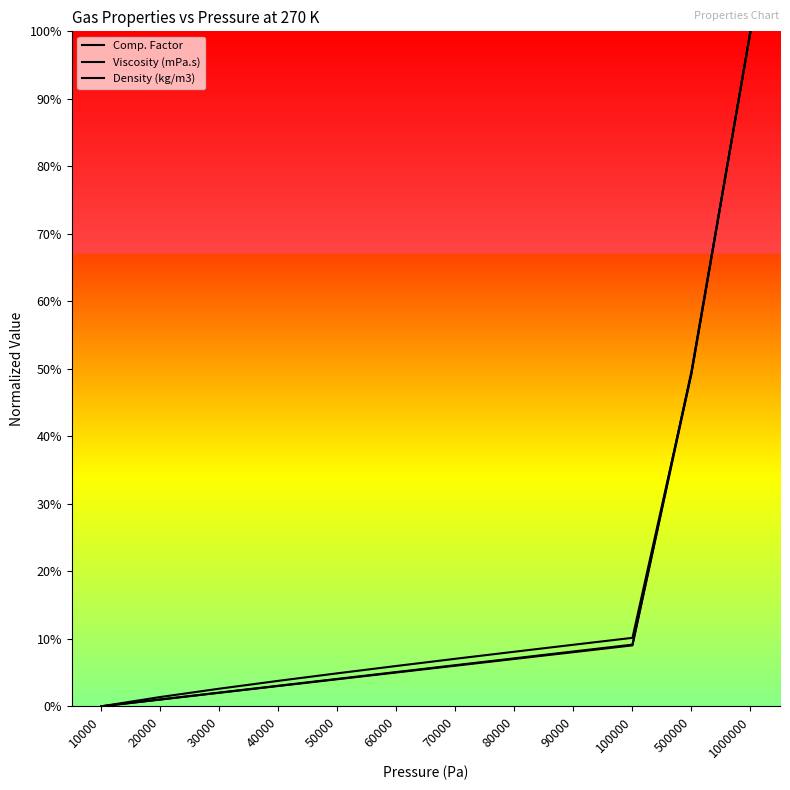

Which category has the lowest value across all series?

10000